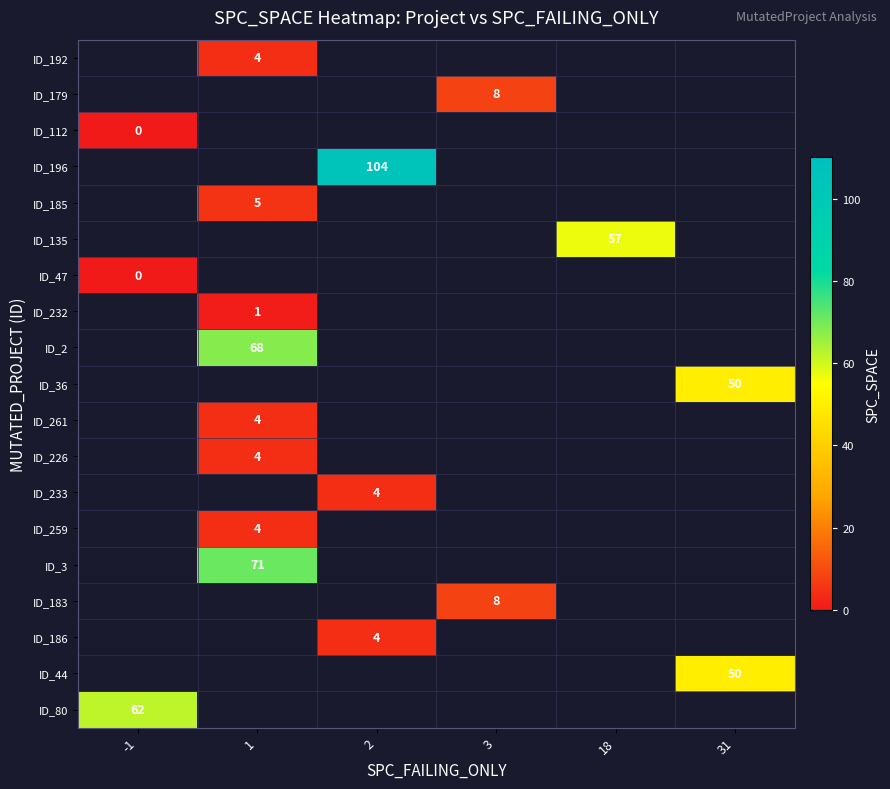

The ID_196 series shows 29 at 2. True or false?

False